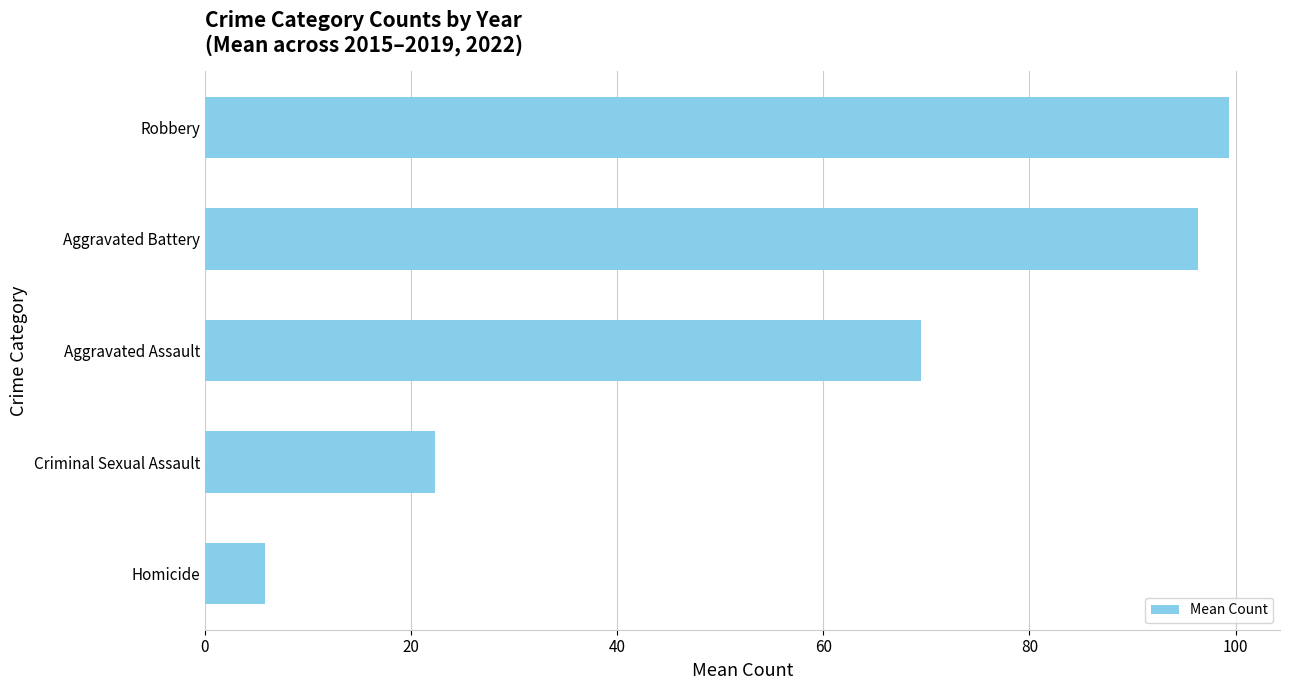

What is the difference between the maximum and minimum values?

93.5